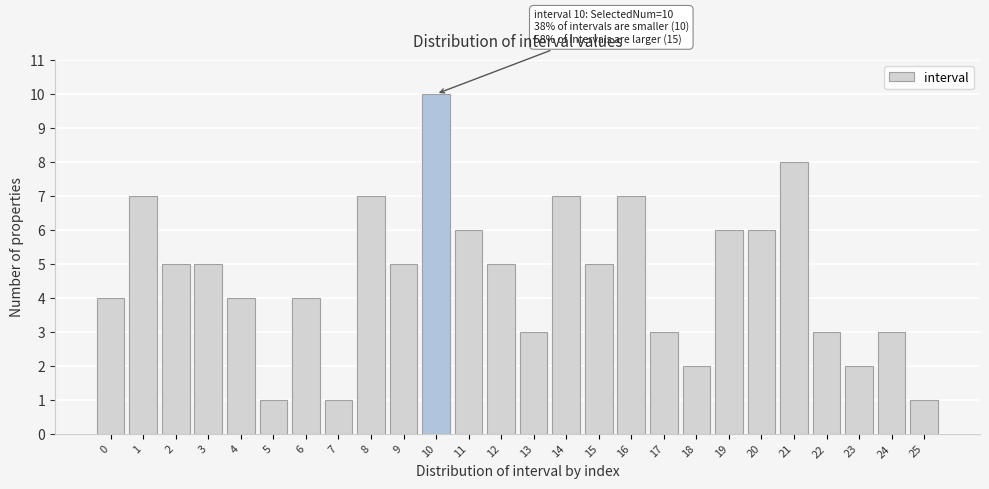

Reading right to left, what are all the values shown in this chart?

25=1	24=3	23=2	22=3	21=8	20=6	19=6	18=2	17=3	16=7	15=5	14=7	13=3	12=5	11=6	10=10	9=5	8=7	7=1	6=4	5=1	4=4	3=5	2=5	1=7	0=4